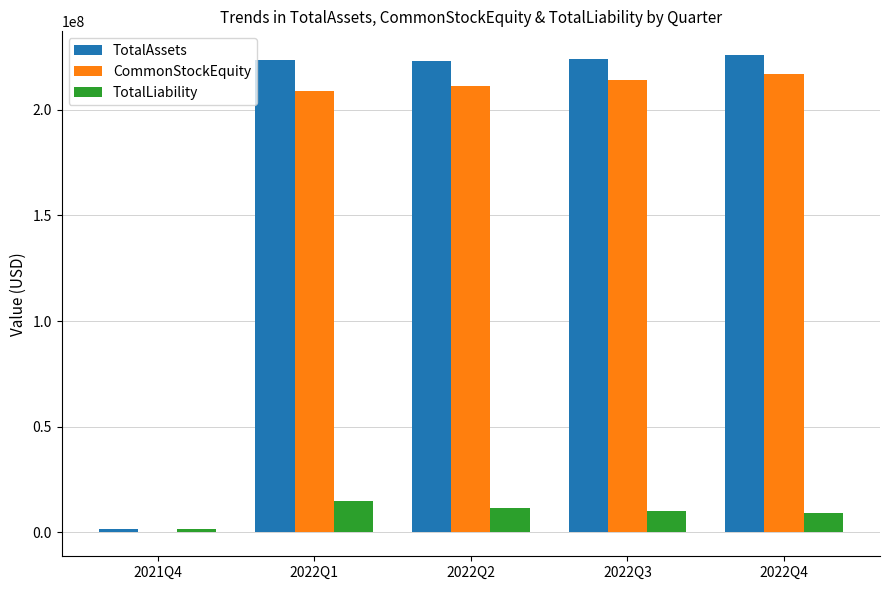

What are all the series names shown in the legend?

TotalAssets, CommonStockEquity, TotalLiability